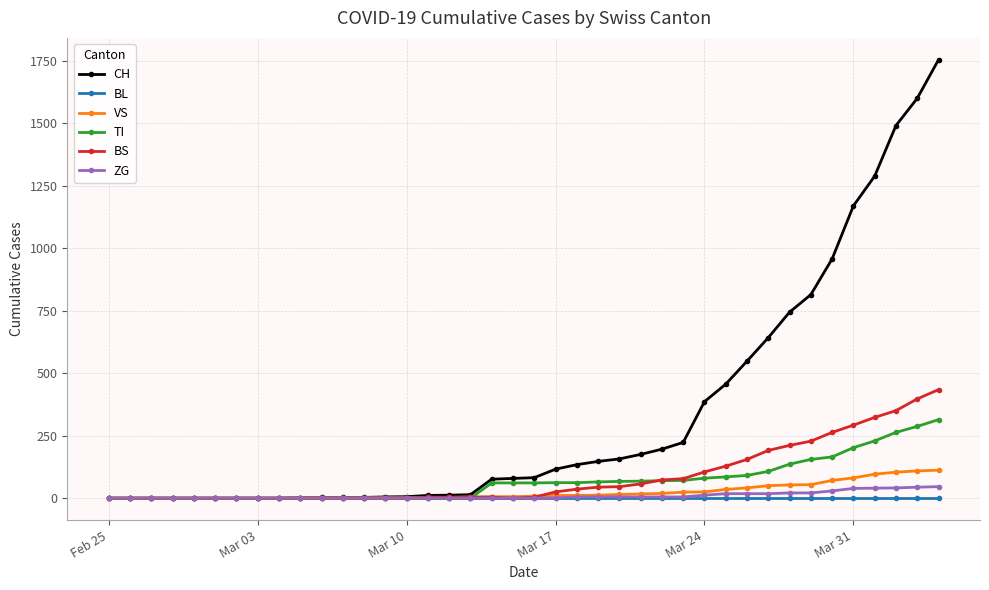

What is the maximum value shown in the chart?

1753